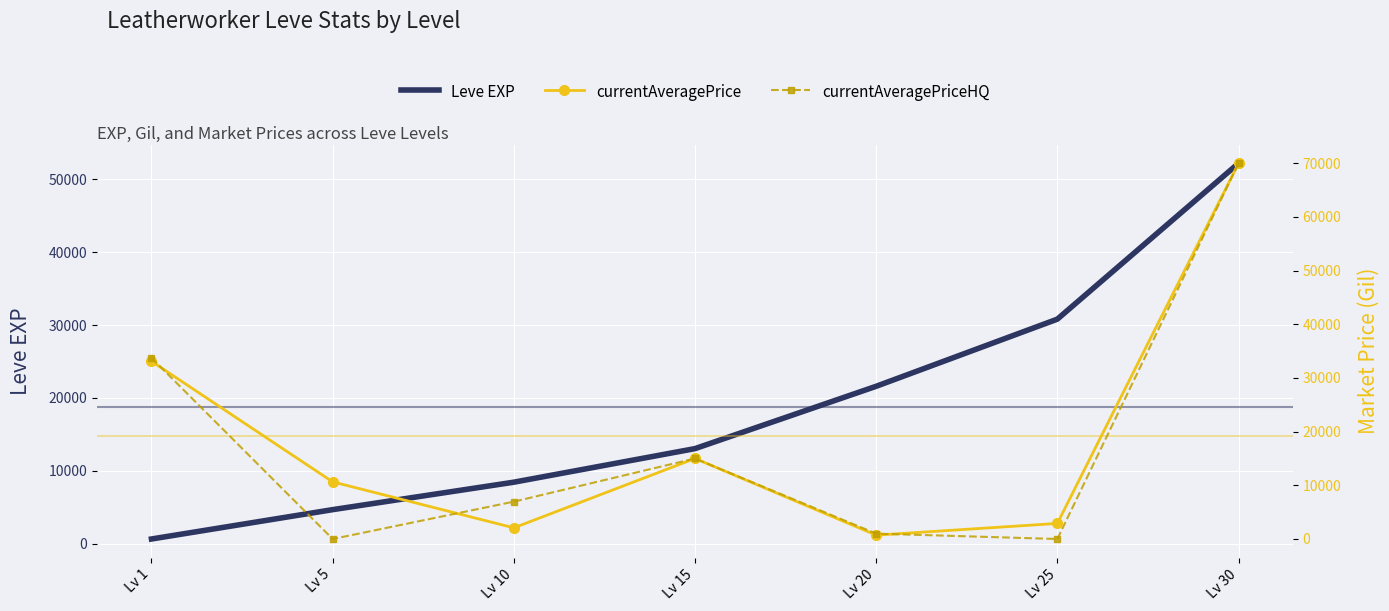

Count the number of categories in the chart.

7